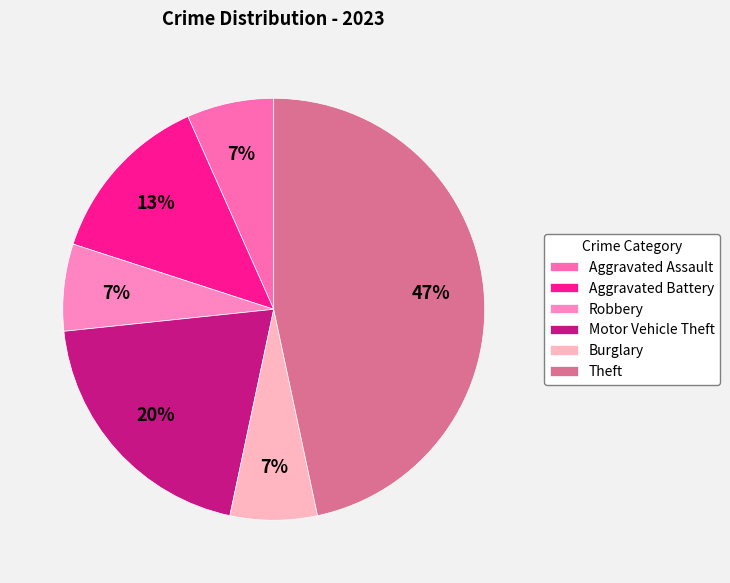

What percentage is NOT represented by Theft?

53.3%